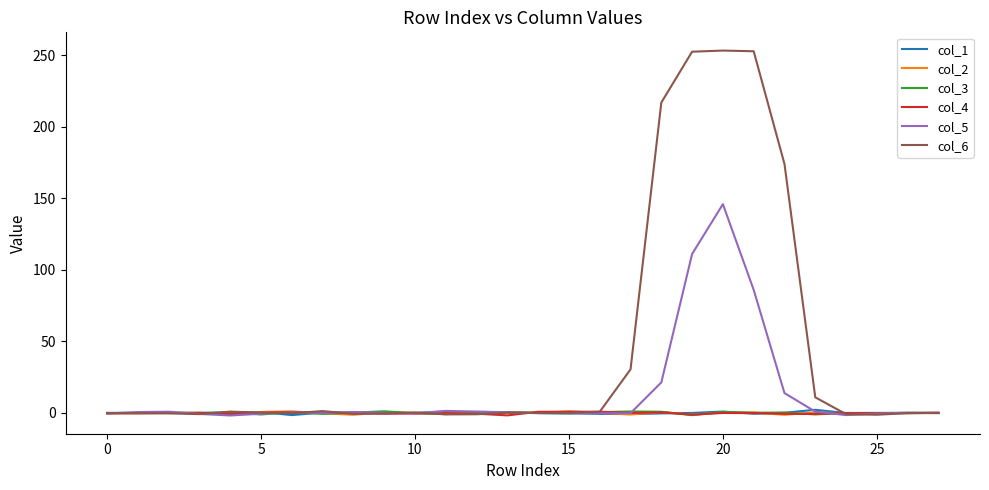

Which series ends up on top after the final intersection of col_2 and col_4?

col_4